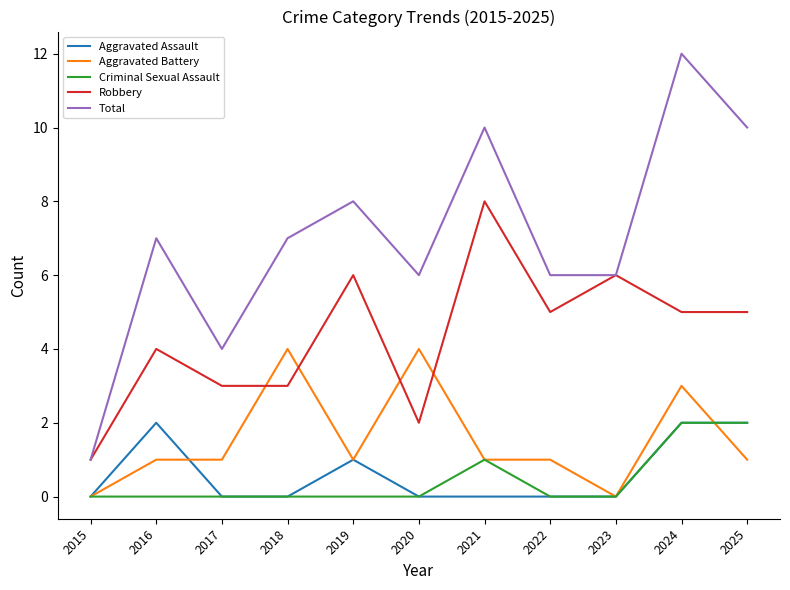

Reading left to right, what are all the values shown in this chart?

Aggravated Assault: 0	2	0	0	1	0	0	0	0	2	2
Aggravated Battery: 0	1	1	4	1	4	1	1	0	3	1
Criminal Sexual Assault: 0	0	0	0	0	0	1	0	0	2	2
Robbery: 1	4	3	3	6	2	8	5	6	5	5
Total: 1	7	4	7	8	6	10	6	6	12	10